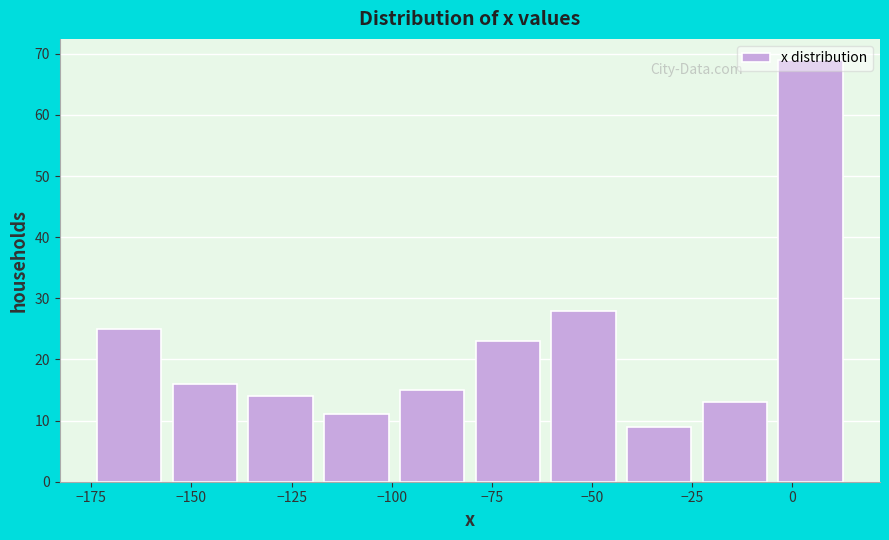

Around what value on the x-axis is the tallest bar? Give the approximate position of its centre, as read against the axis.

5